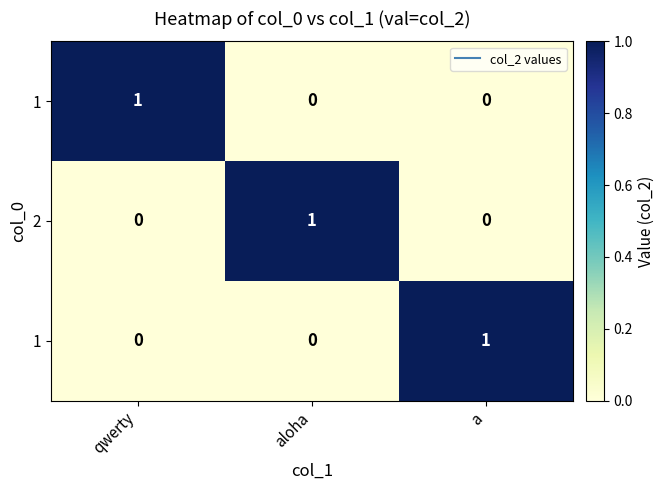

What is the spread (max minus min) of values at a?

1